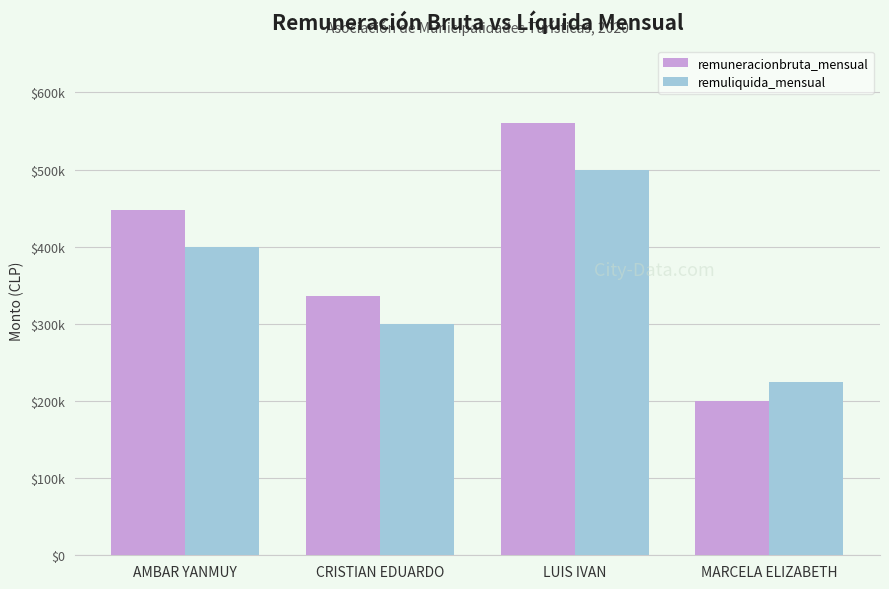

The remuneracionbruta_mensual series shows 560300 at LUIS IVAN. True or false?

True